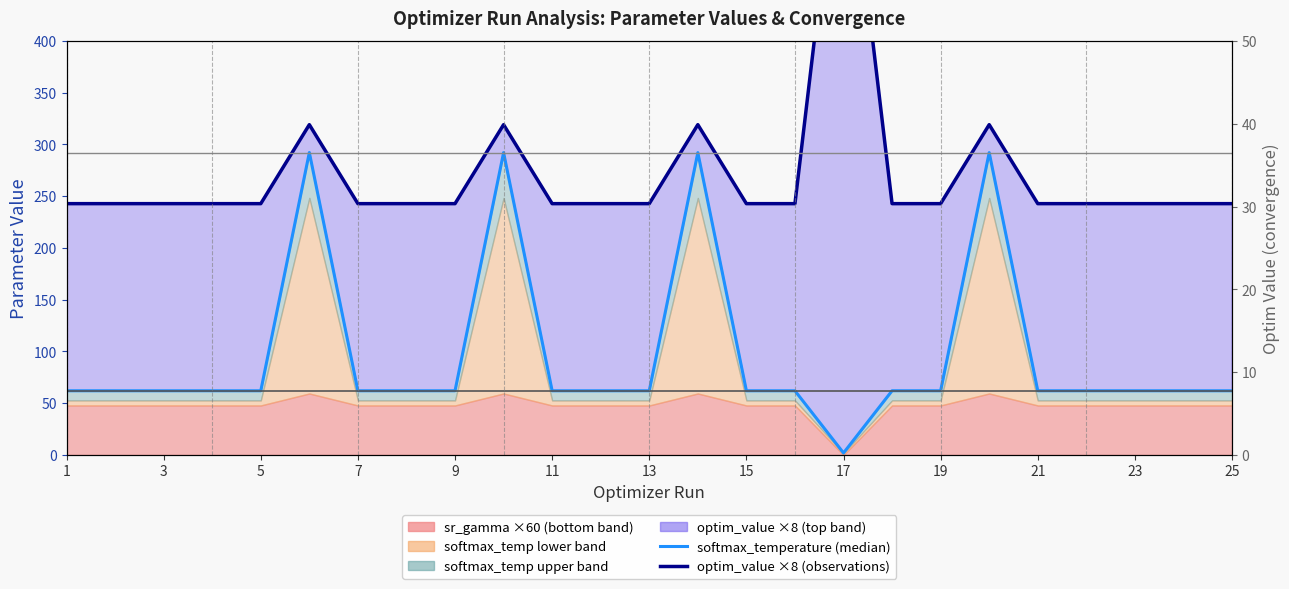

Which series has the largest total across all categories?

optim_value ×8 (obs line)